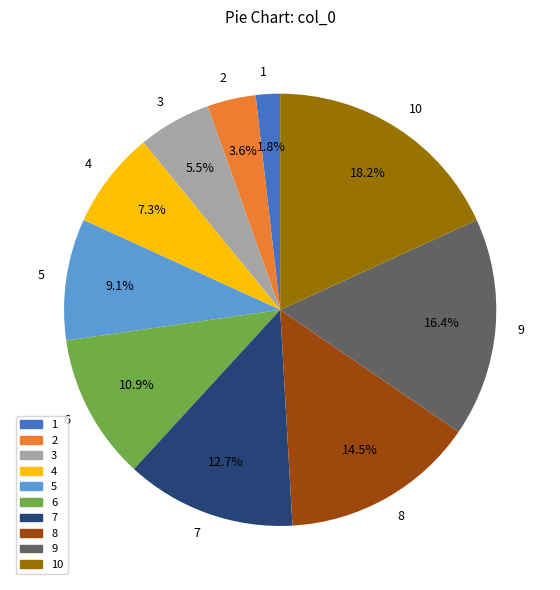

How many segments does this pie chart have?

10